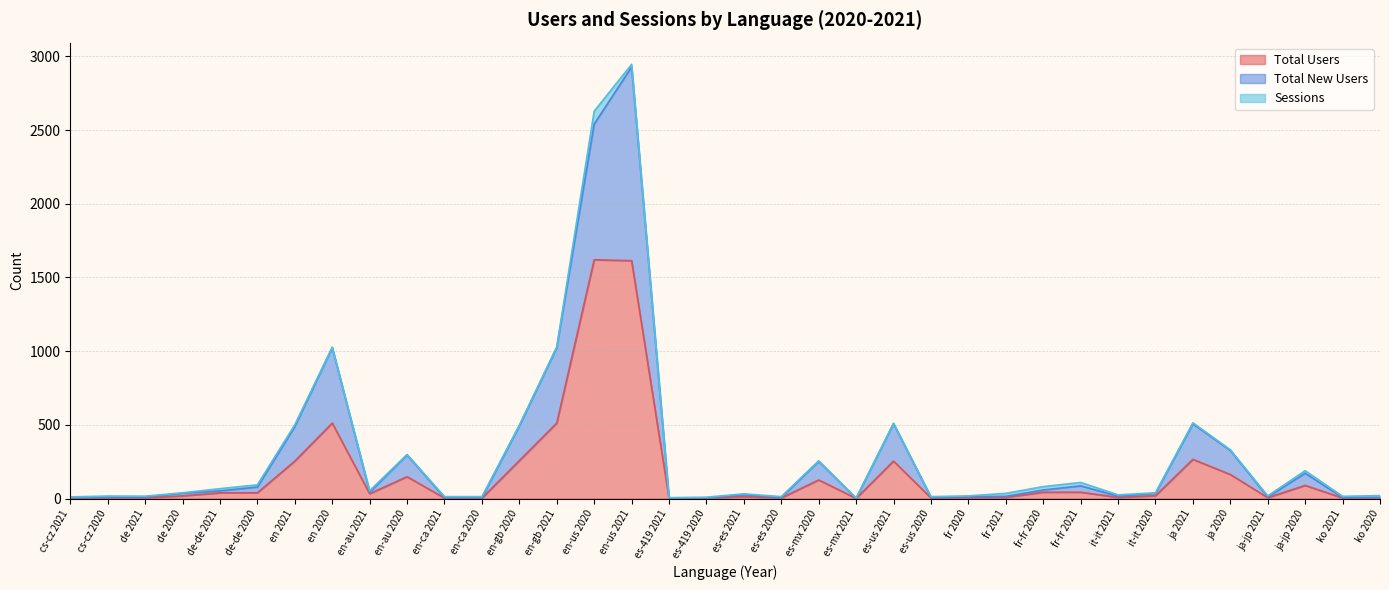

What is the difference between the maximum and second lowest values in the Total Users series?

1618